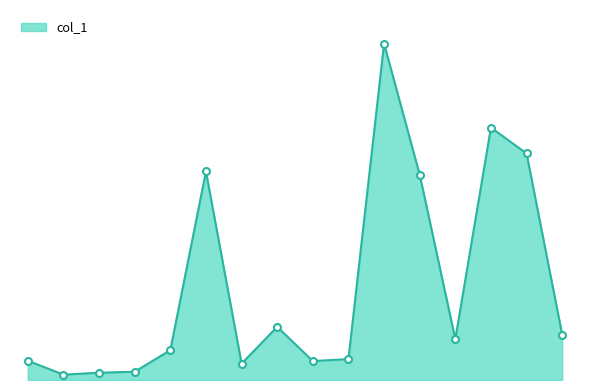

Where is the data nearest to the value 105?

2